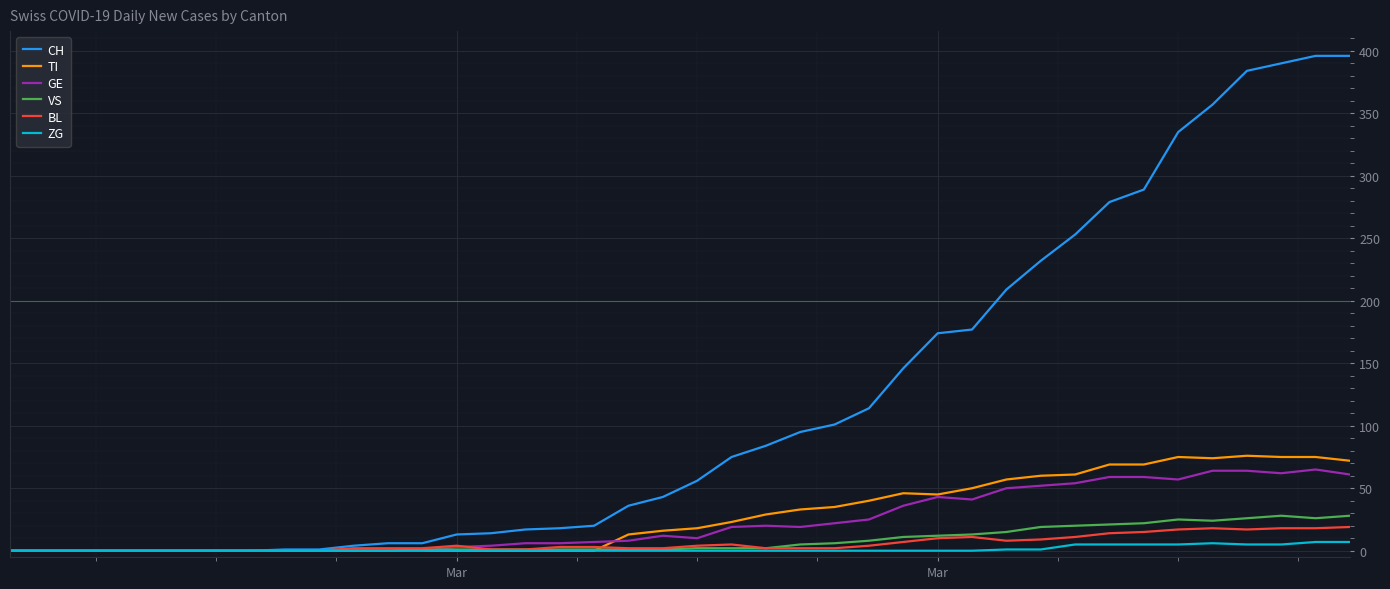

What is the highest value of the CH series?

396